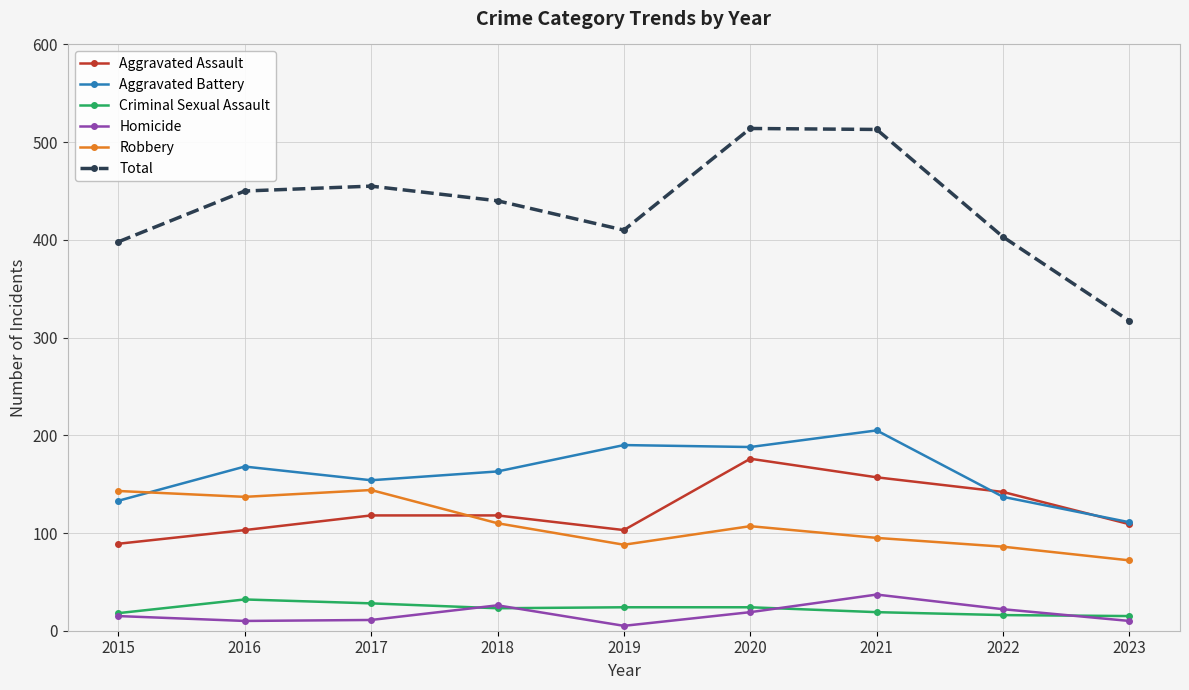

What is the difference between the maximum and minimum values in the Aggravated Assault series?

87